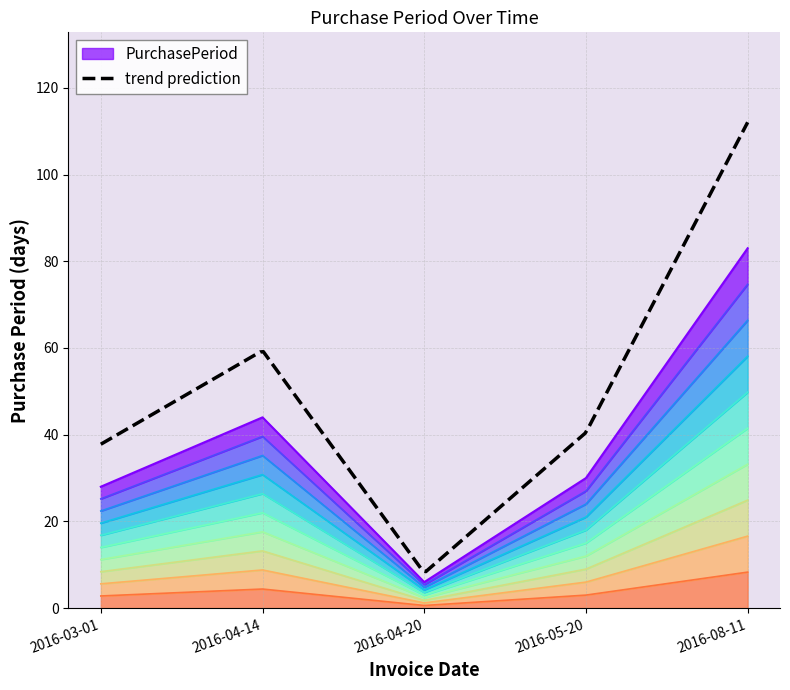

How many lines are shown in the chart?

1